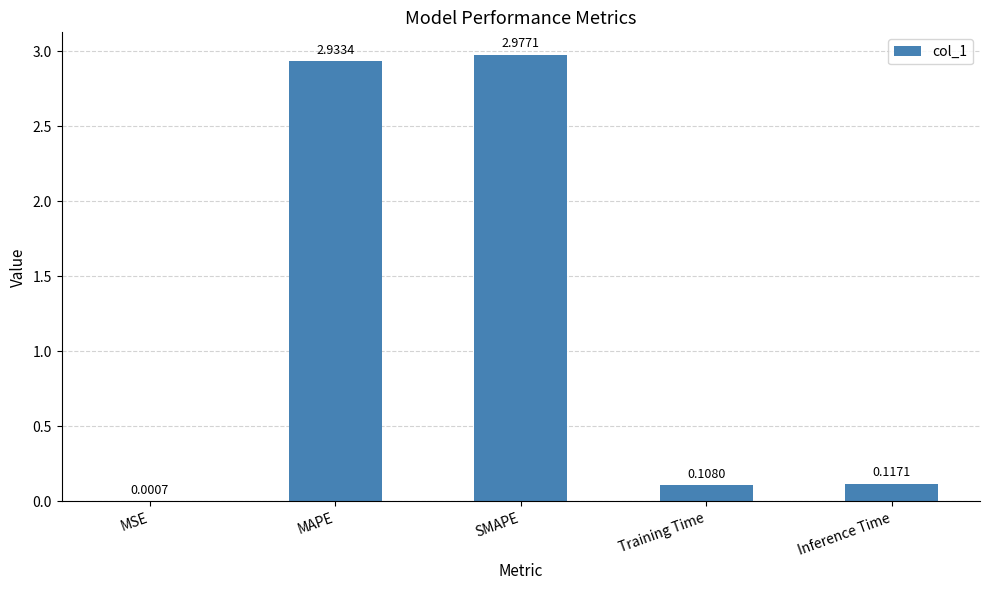

Where is the data nearest to the value 1?

Inference Time